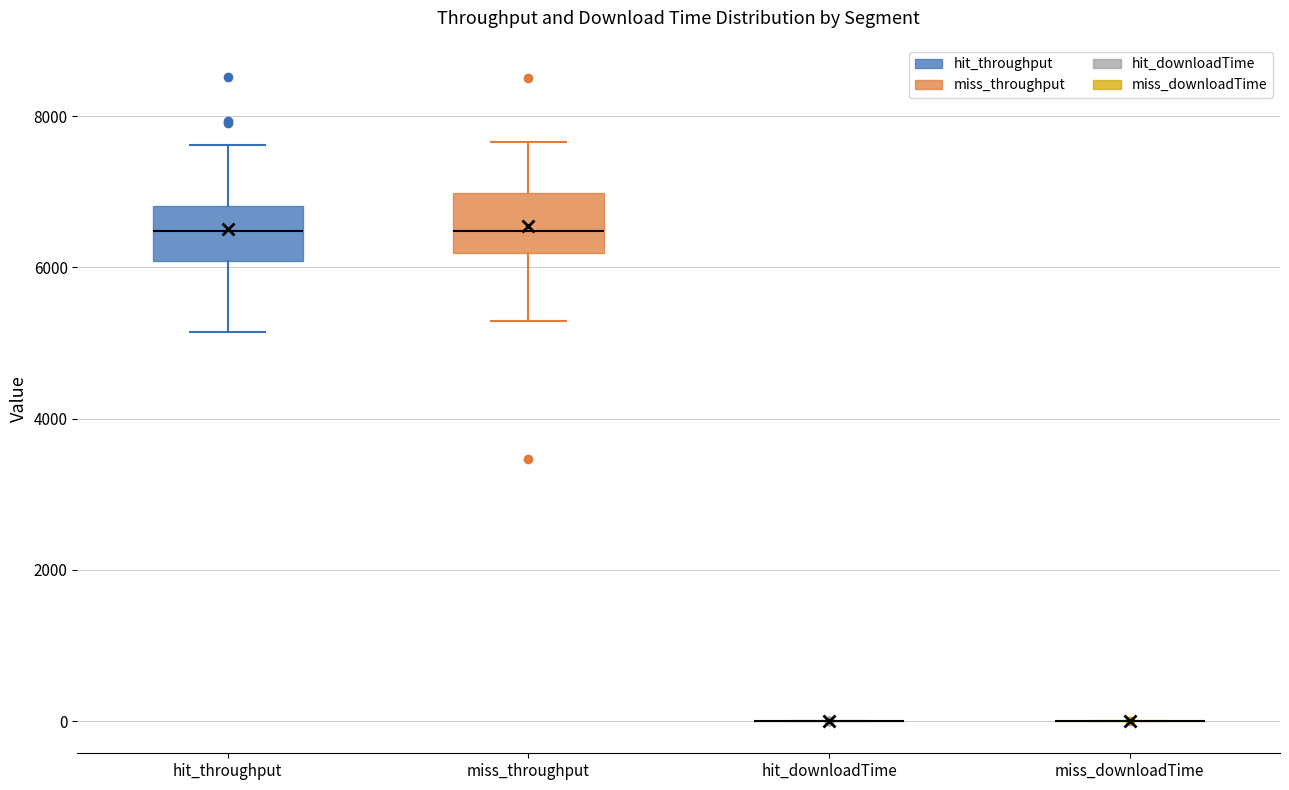

Reading left to right, read every box against the y-axis: the position of its median line, the range the box covers, and the ends of its whiskers. The values are not printed on the chart, so give them approximately, as read against the axis.

hit_throughput: median 6400, box 6000 to 6800, whiskers 5200 to 7600
miss_throughput: median 6400, box 6200 to 7000, whiskers 5200 to 7600
hit_downloadTime: box collapsed to a line at 0, whiskers 0 to 0
miss_downloadTime: box collapsed to a line at 0, whiskers 0 to 0